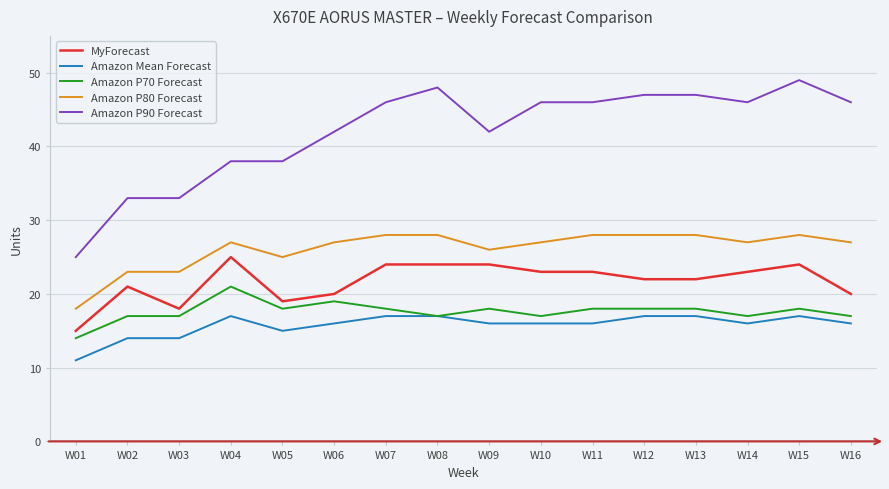

The value of Amazon P90 Forecast at W09 is 17. True or false?

False